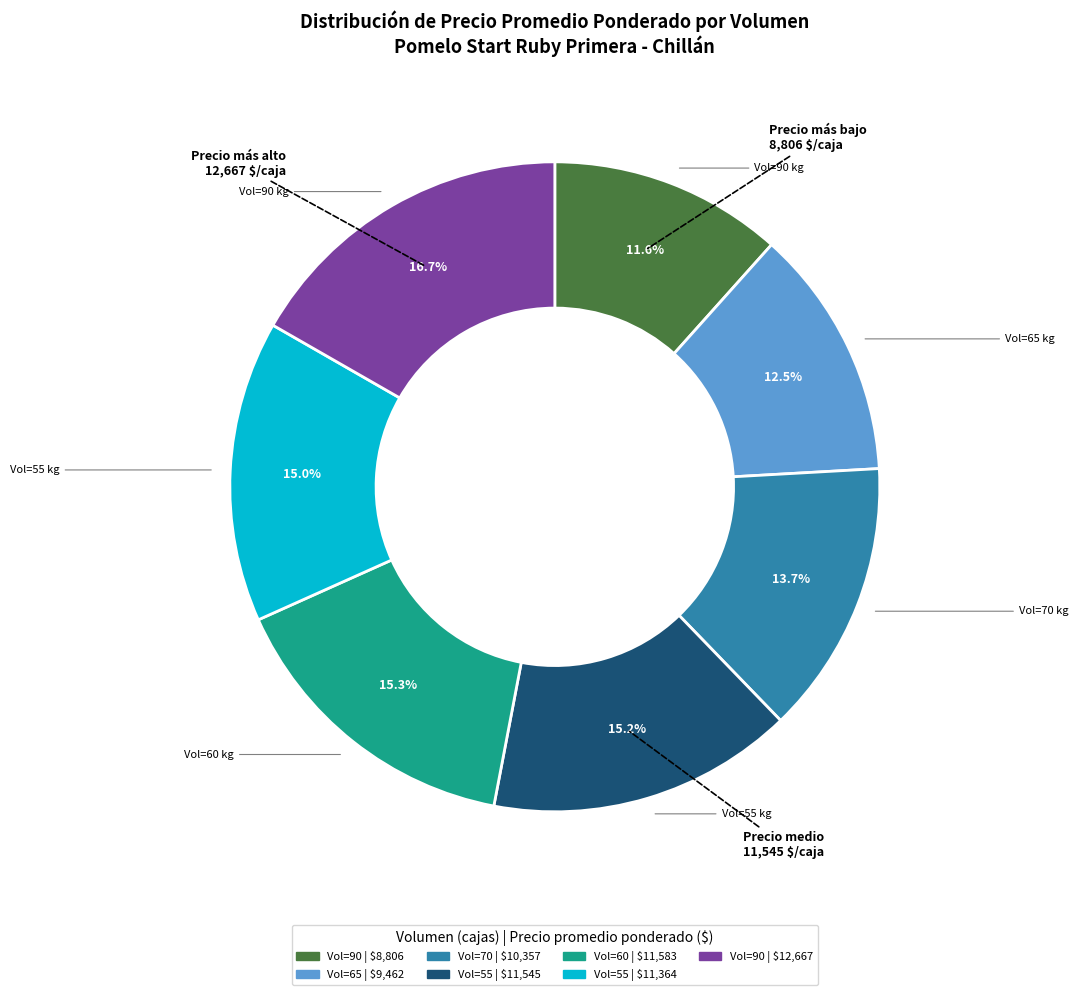

Is there any slice that represents more than half of the pie?

No